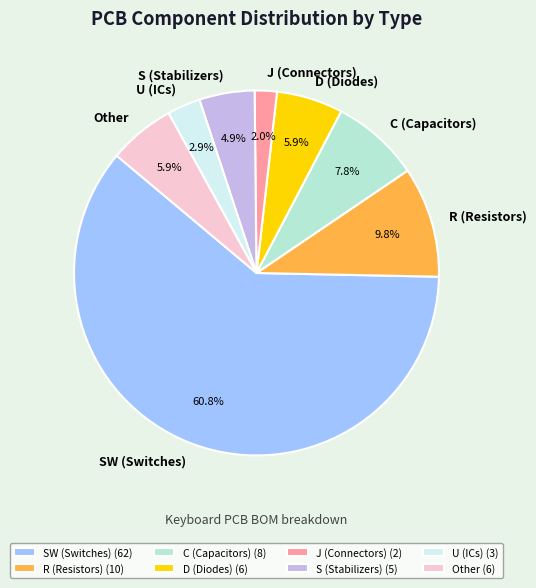

Between Other and U (ICs), which is larger?

Other